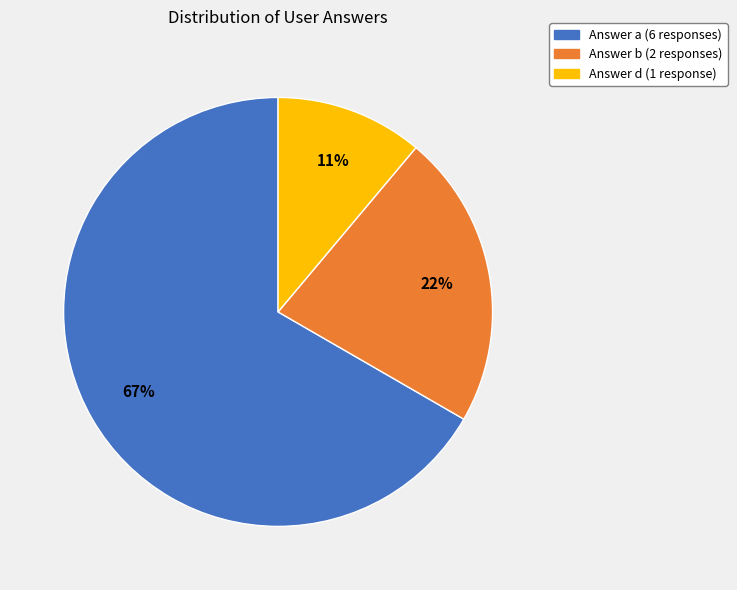

To the nearest percent, what is the average slice percentage?

33%